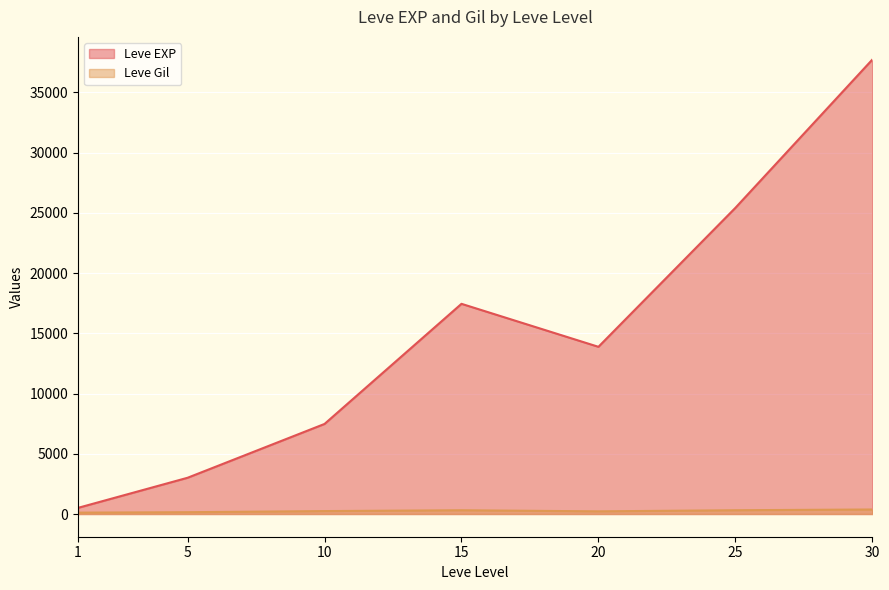

What is the average value of the Leve EXP series?

15062.9